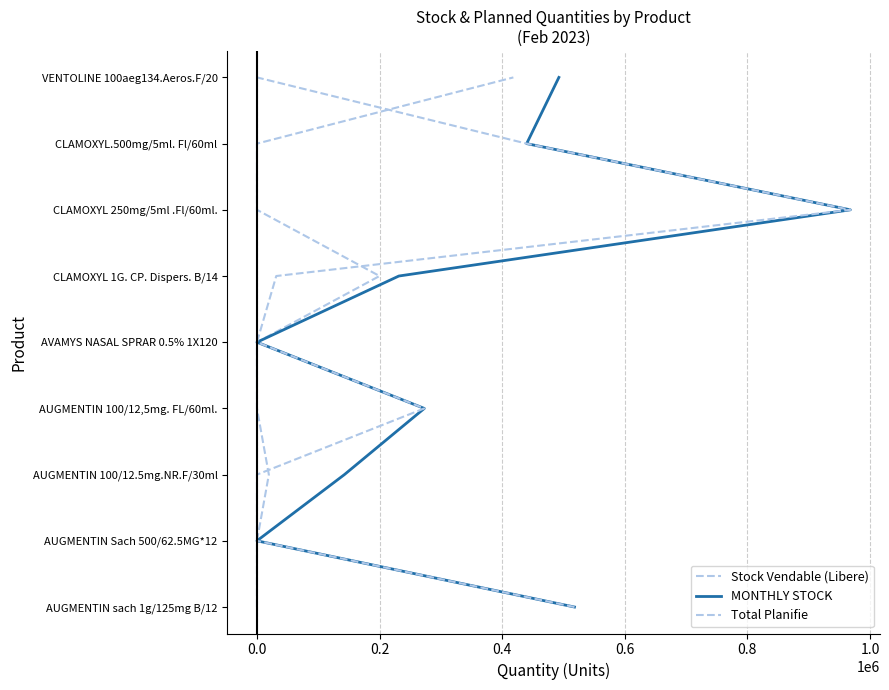

True or false: MONTHLY STOCK has a value of 2 at 8.

False